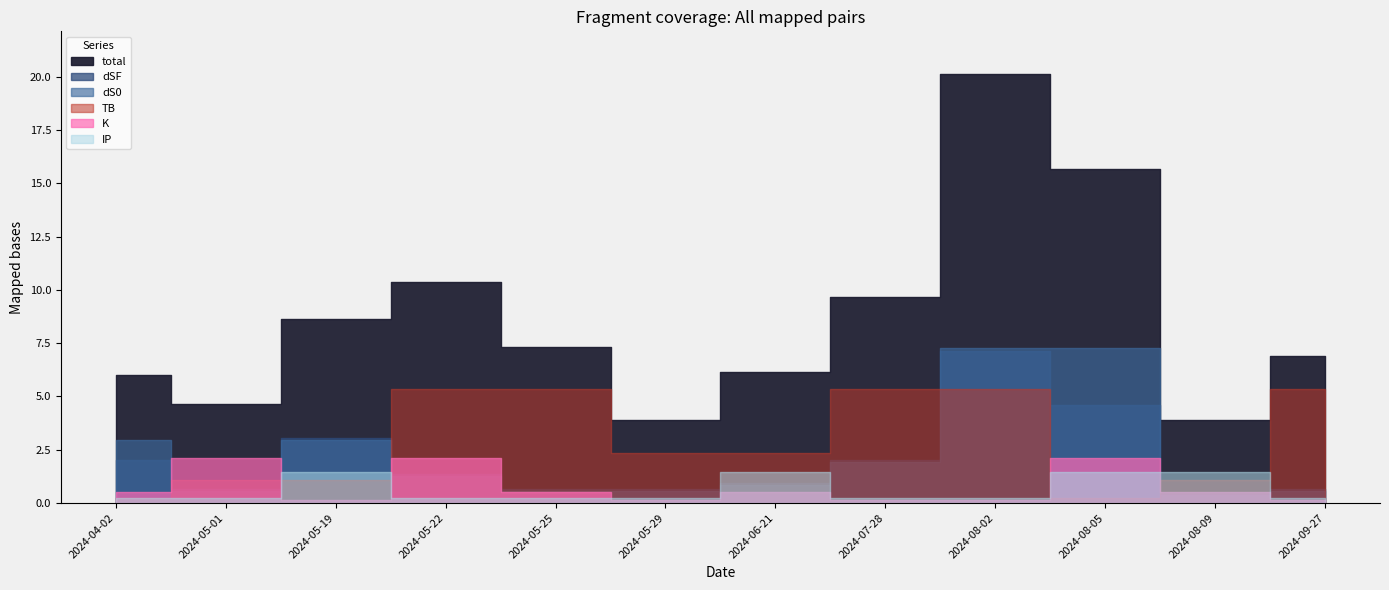

What is the difference between the dSF values at 2024-05-25 and 2024-05-22?

0.7